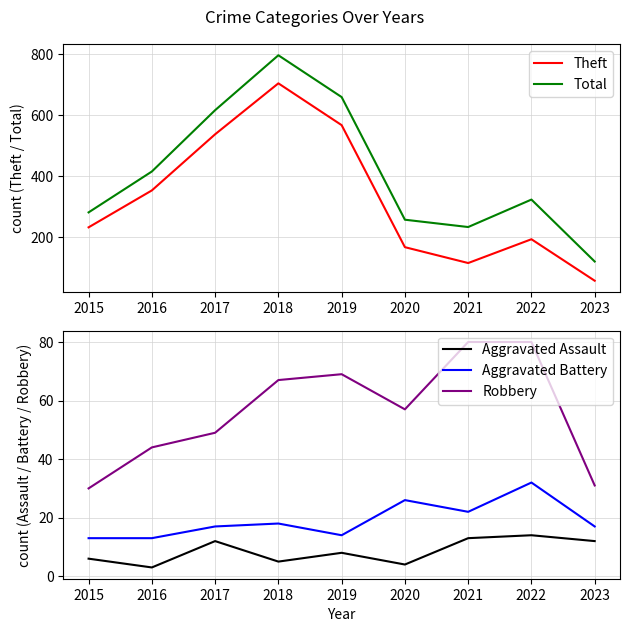

Rank the series at 2023 from lowest to highest value.

Aggravated Assault, Aggravated Battery, Robbery, Theft, Total